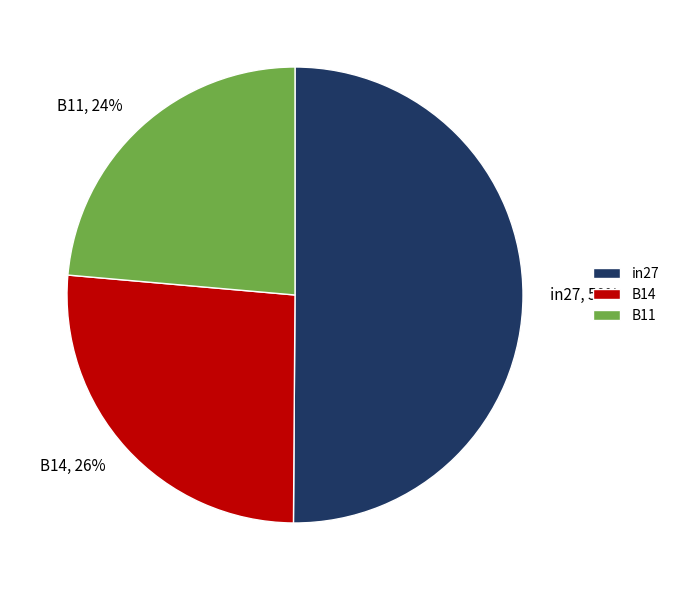

Is B14 the majority of the pie?

No